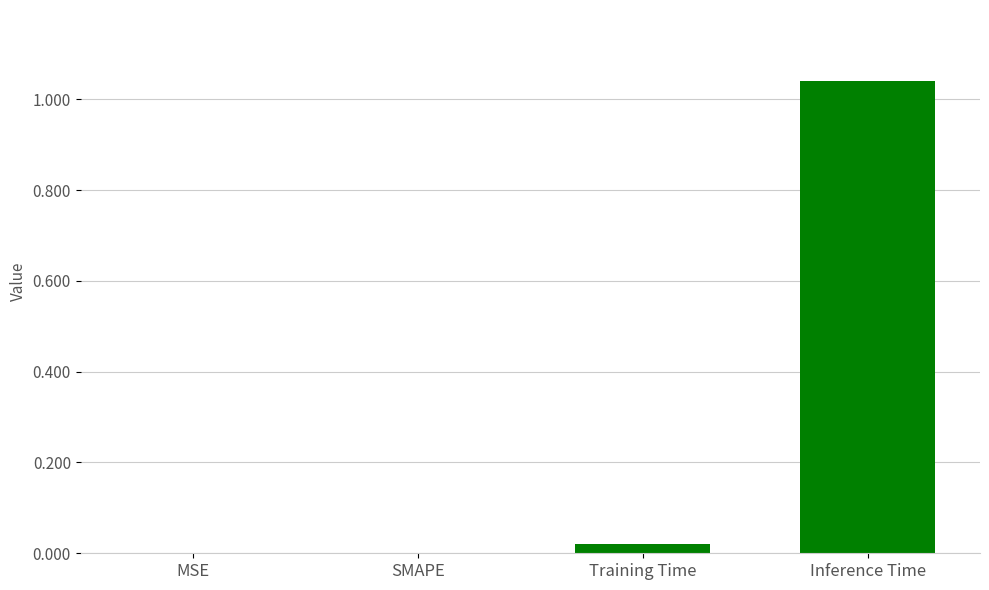

What is the sum of all values?

1.1